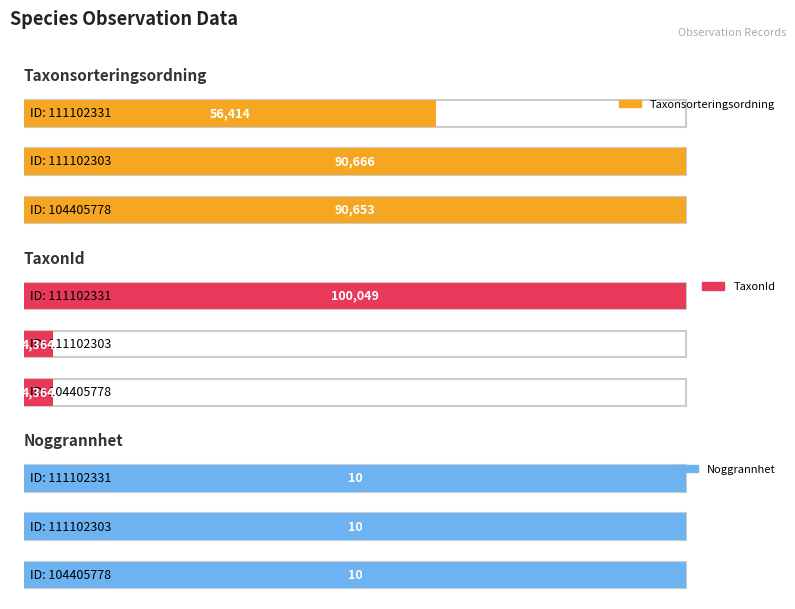

Reading left to right, what are all the values shown in this chart?

Taxonsorteringsordning: 104405778=90653	111102303=90666	111102331=56414
TaxonId: 104405778=4364	111102303=4364	111102331=100049
Noggrannhet: 104405778=10	111102303=10	111102331=10